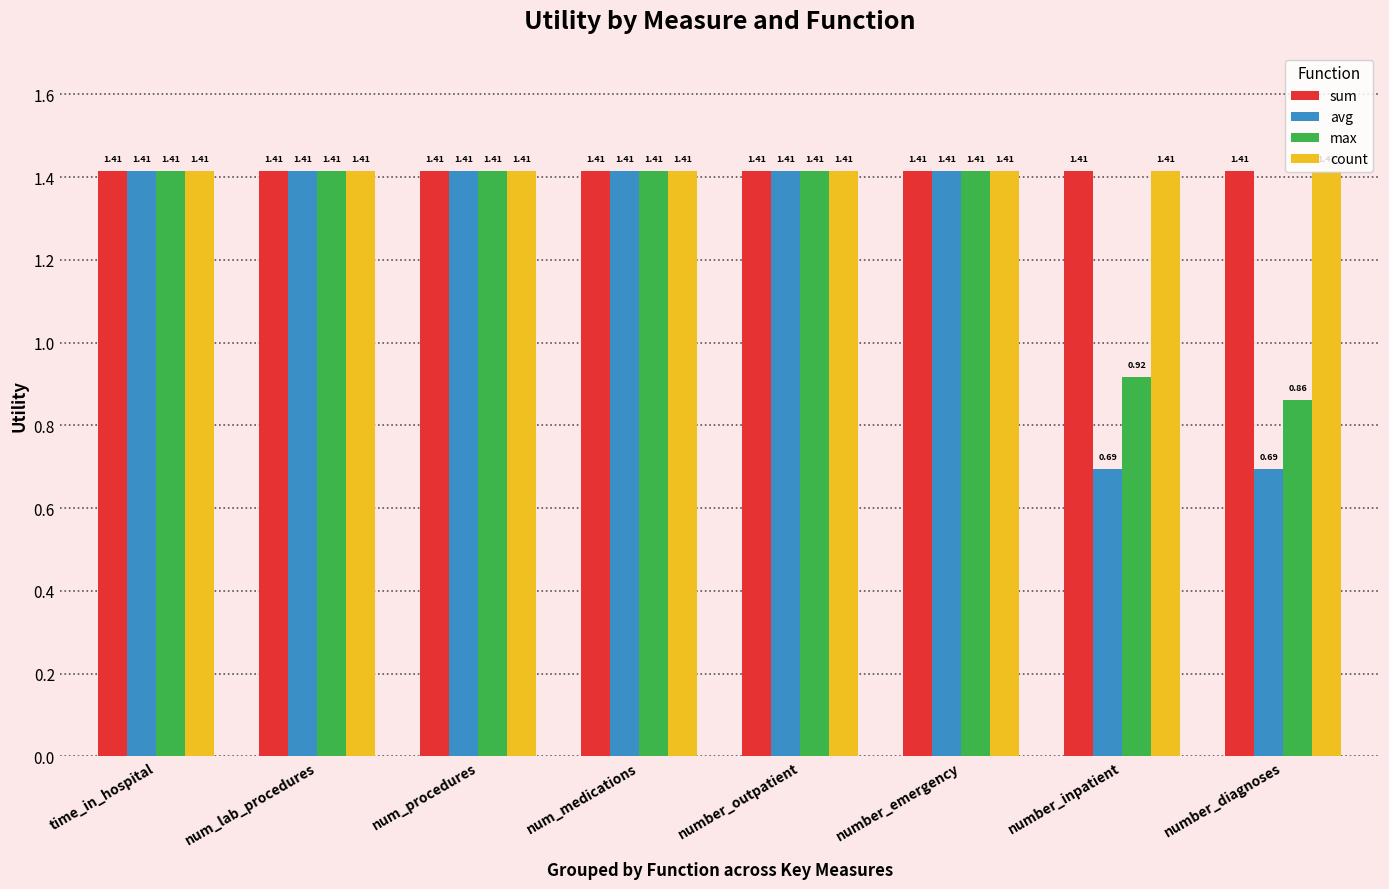

What is the sum of all sum values?

11.3